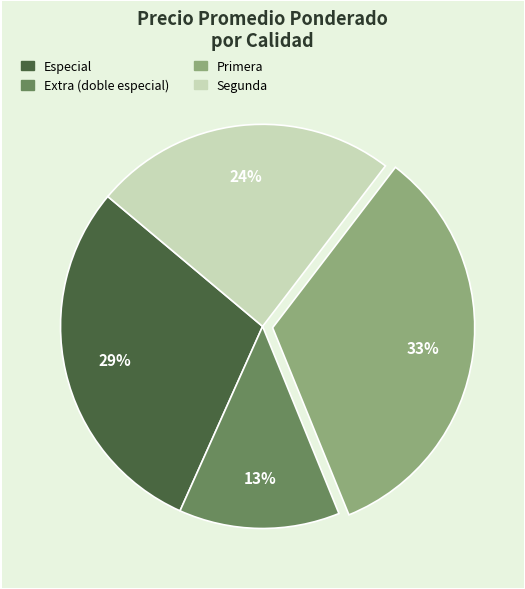

To the nearest percent, what is the combined percentage of Especial and Extra (doble especial)?

42%